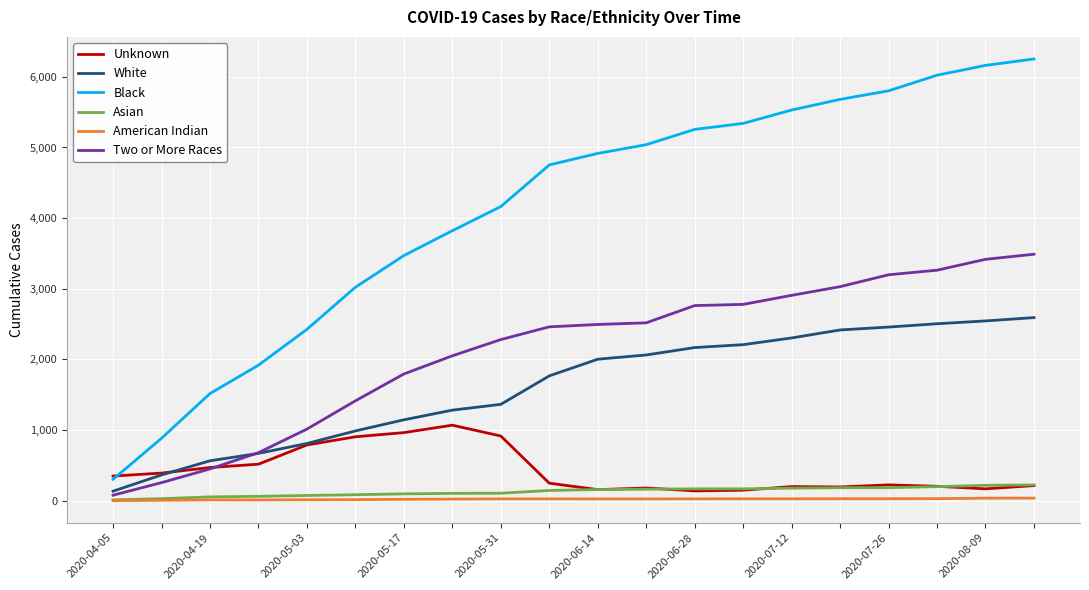

At how many categories does at least one series exceed 2273?

16